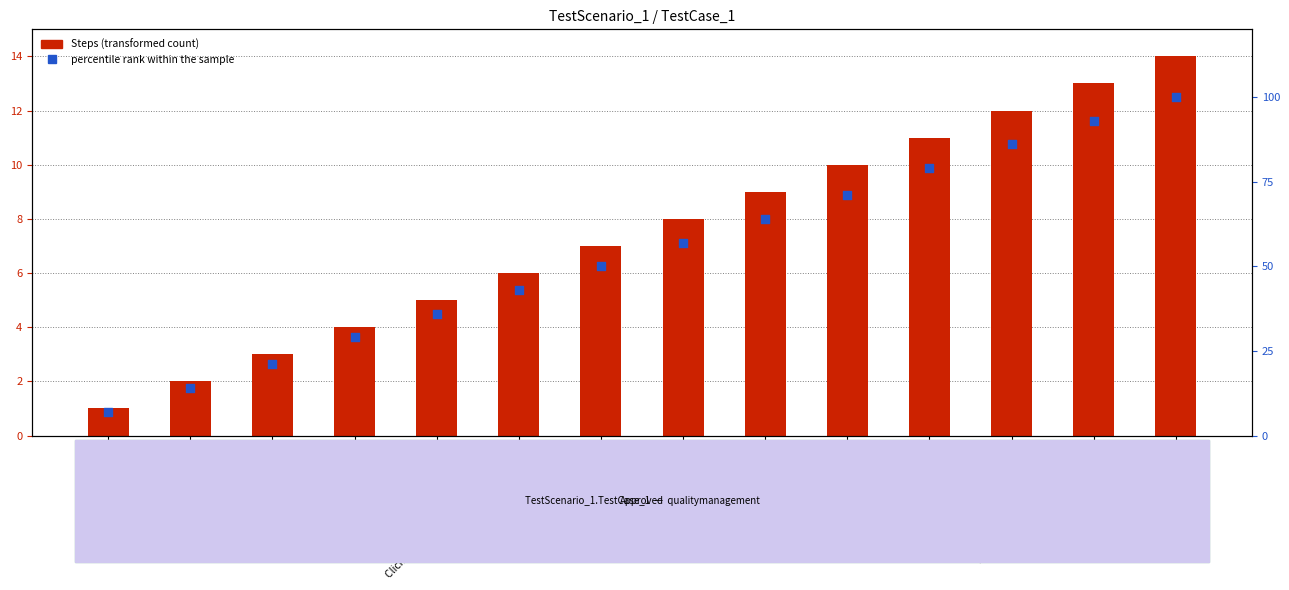

Which series has the largest total across all categories?

percentile rank within the sample